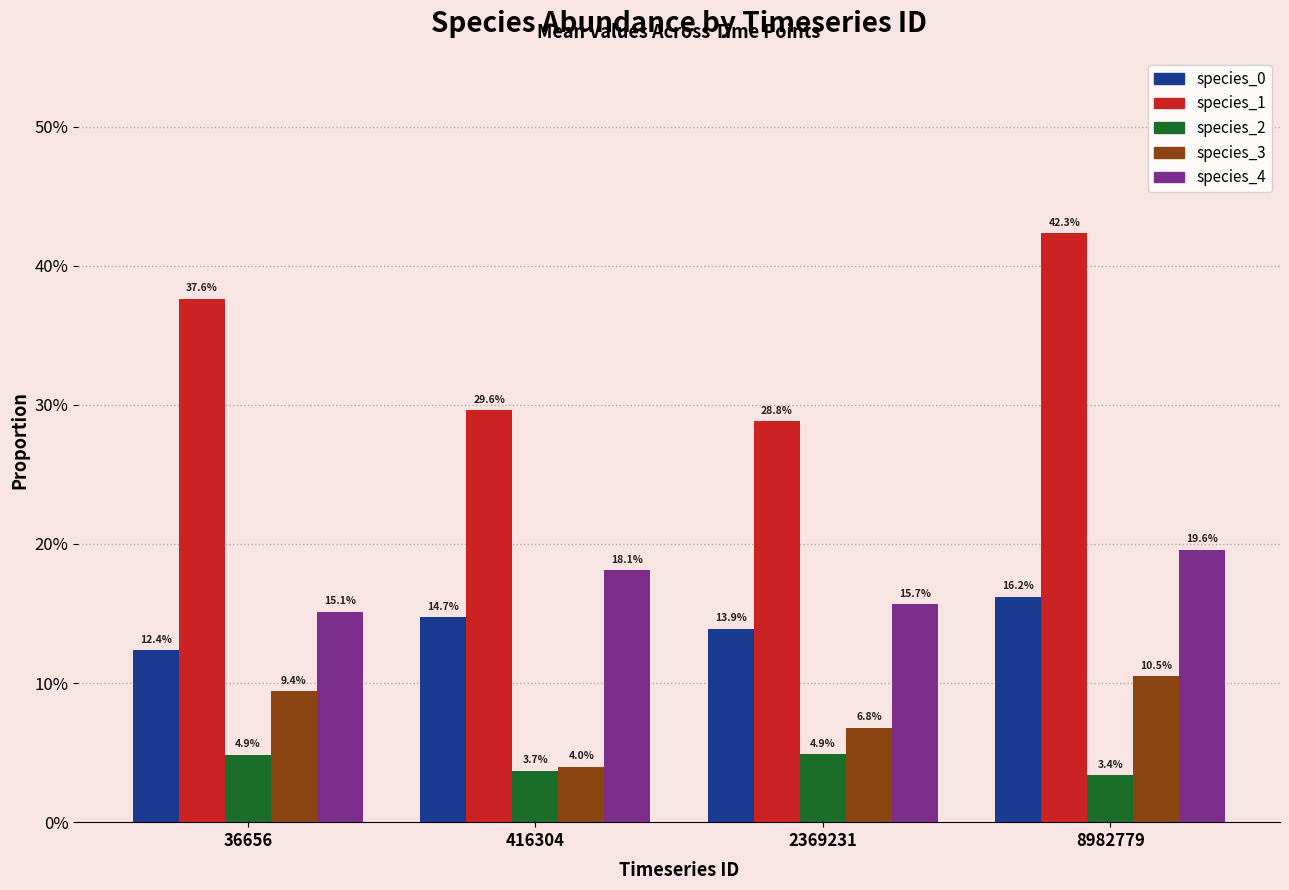

Does the chart contain any negative values?

No